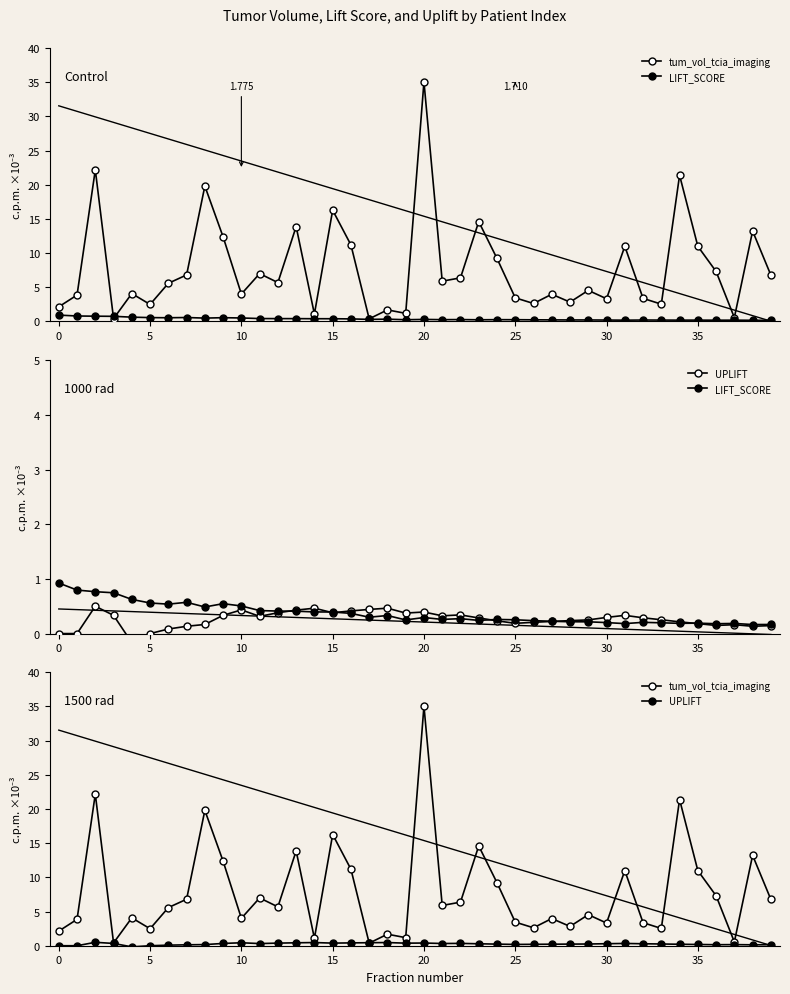

True or false: LIFT_SCORE has more than 1 points higher than both neighbors.

True